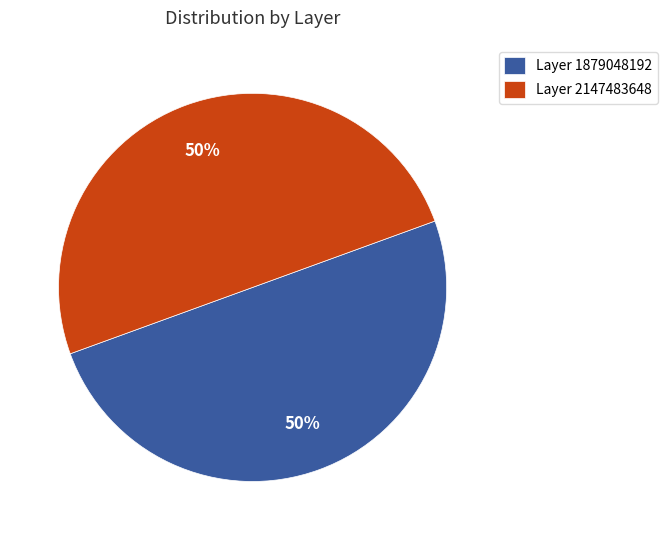

What is the ratio of the value at Layer 1879048192 to the value at Layer 2147483648?

1.0